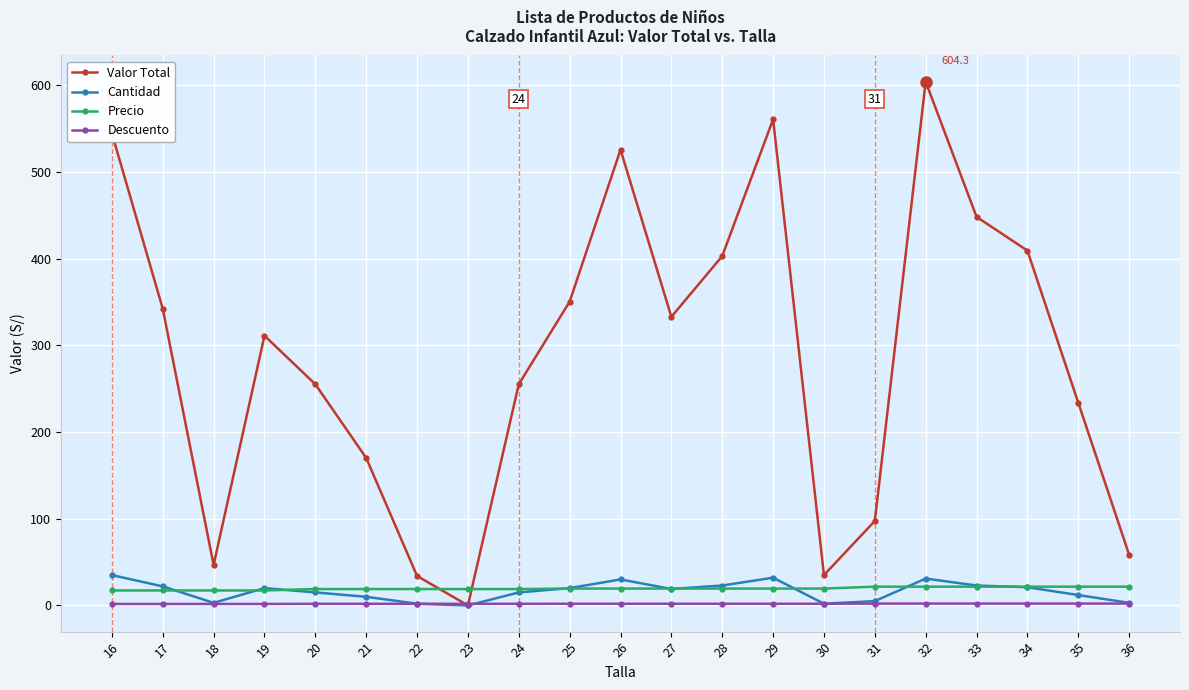

Does the chart display data point markers on the line(s)?

Yes